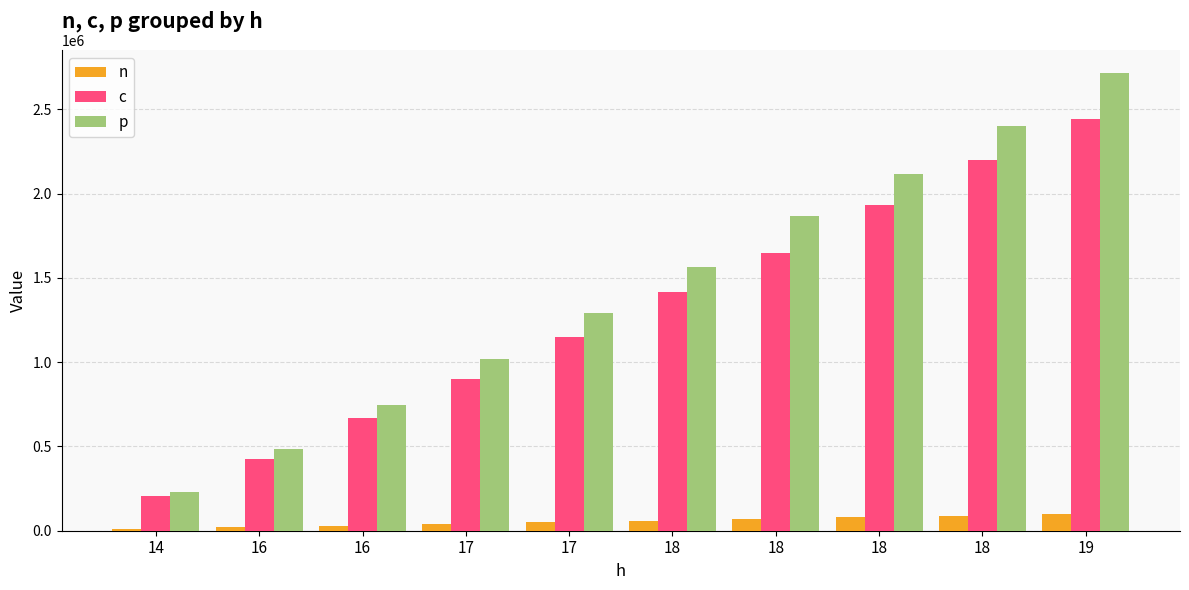

How many bars are there in each group?

3